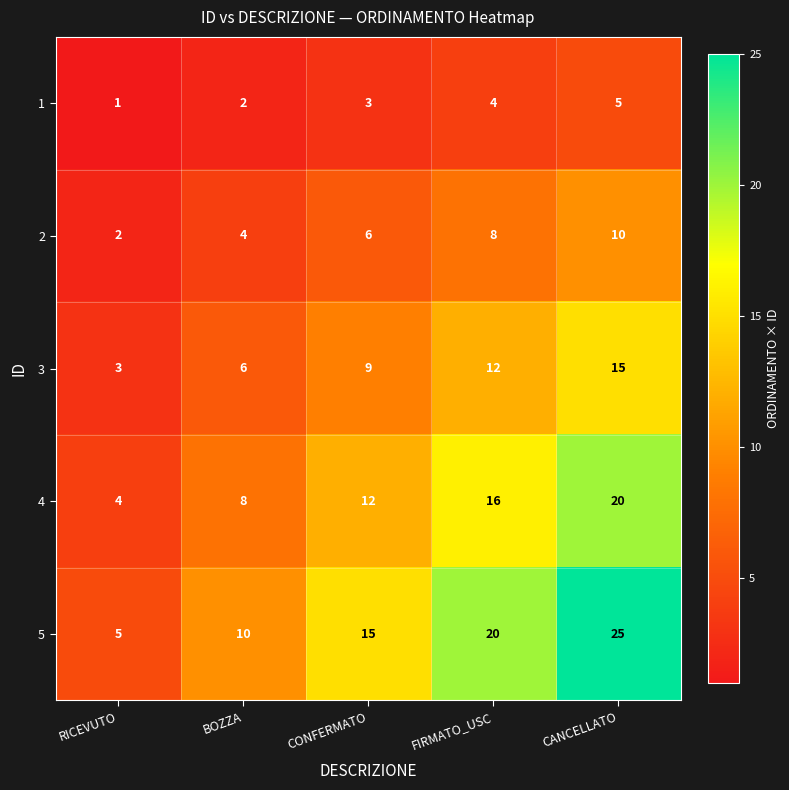

At which category is the sum across all series the highest?

CANCELLATO